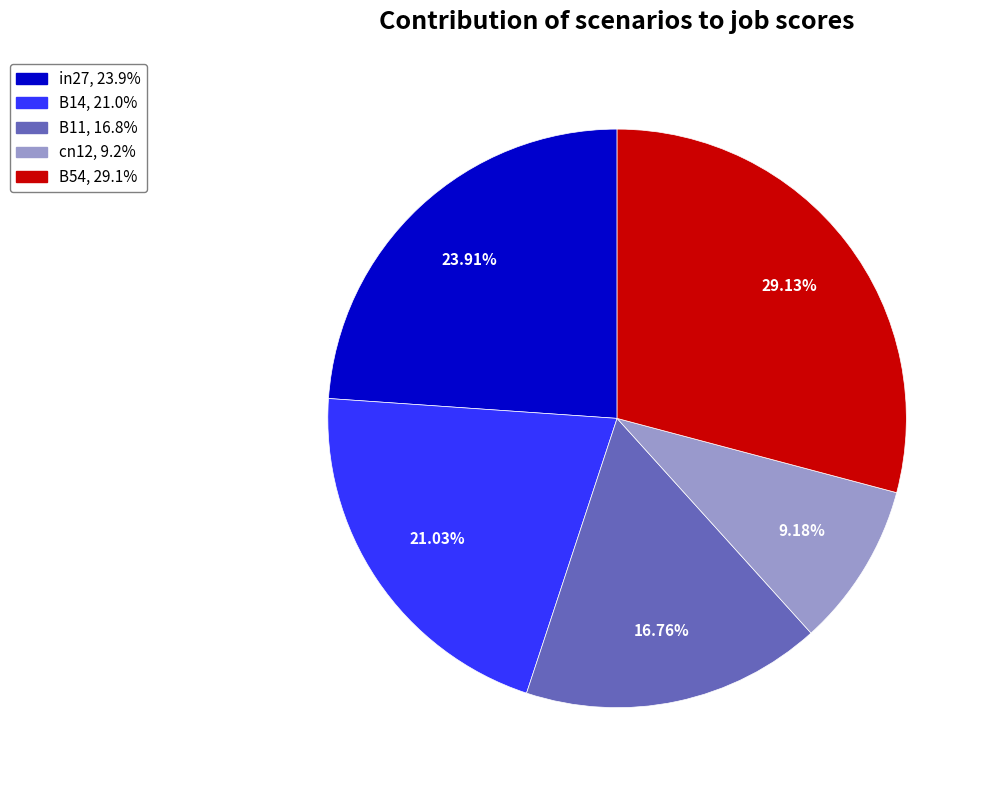

True or false: B11 accounts for 25% of the total.

False